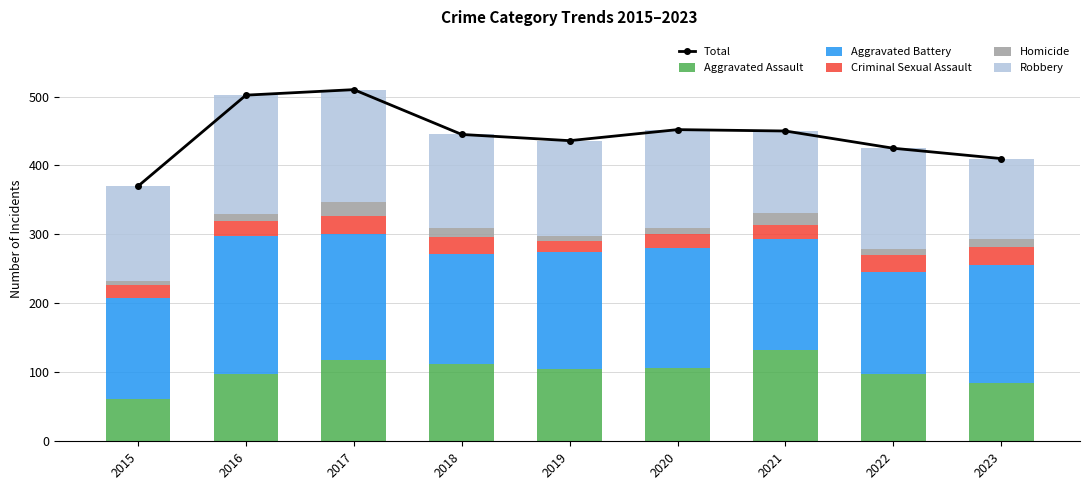

What is the total value across all series at 2015?

740